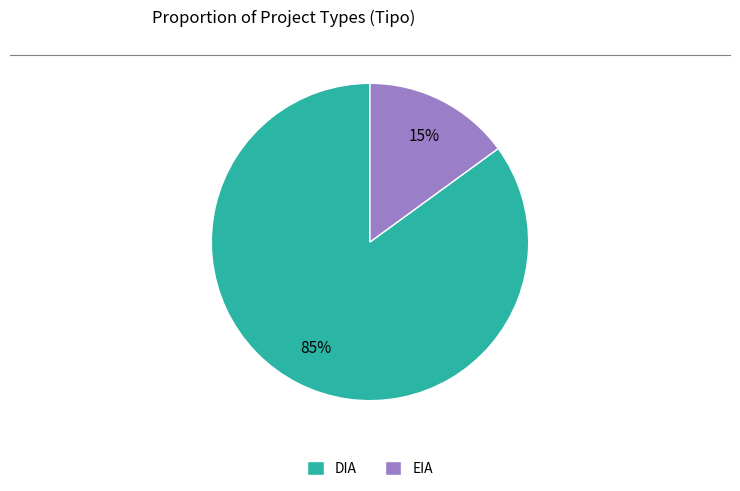

How many segments does this pie chart have?

2